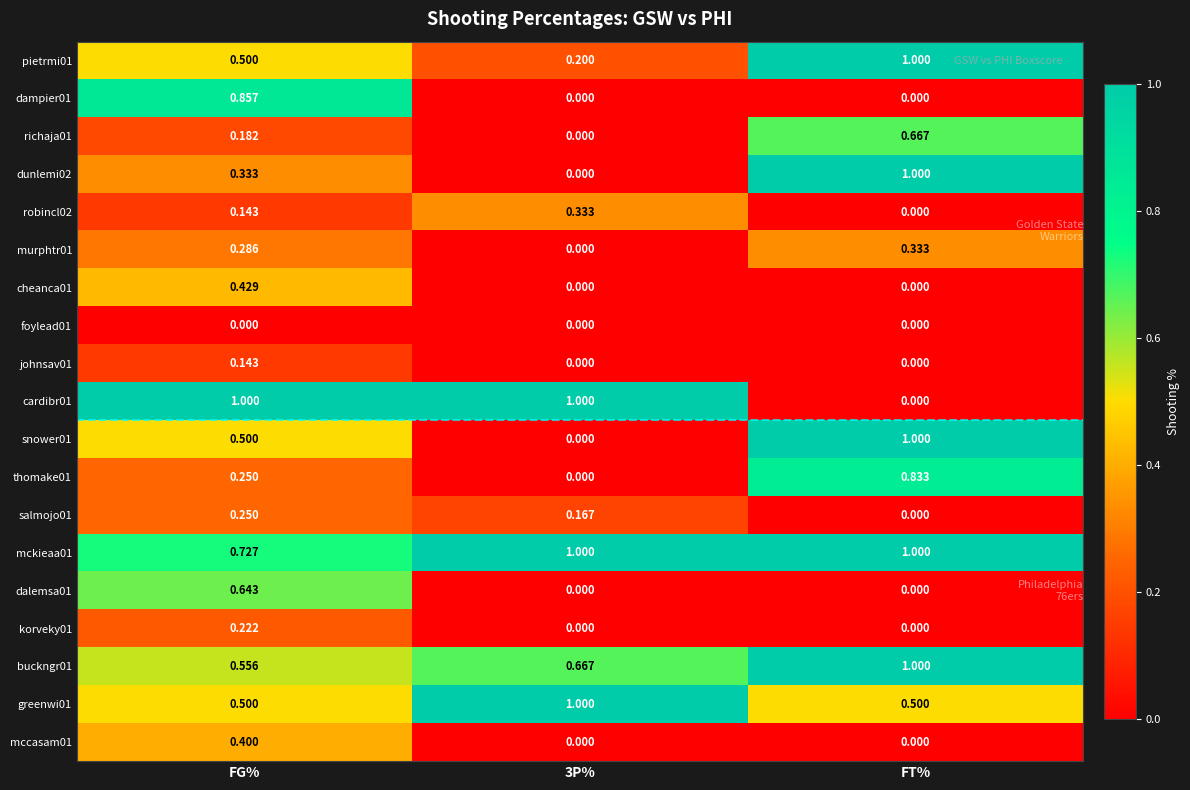

What is the greatest value displayed?

1.0